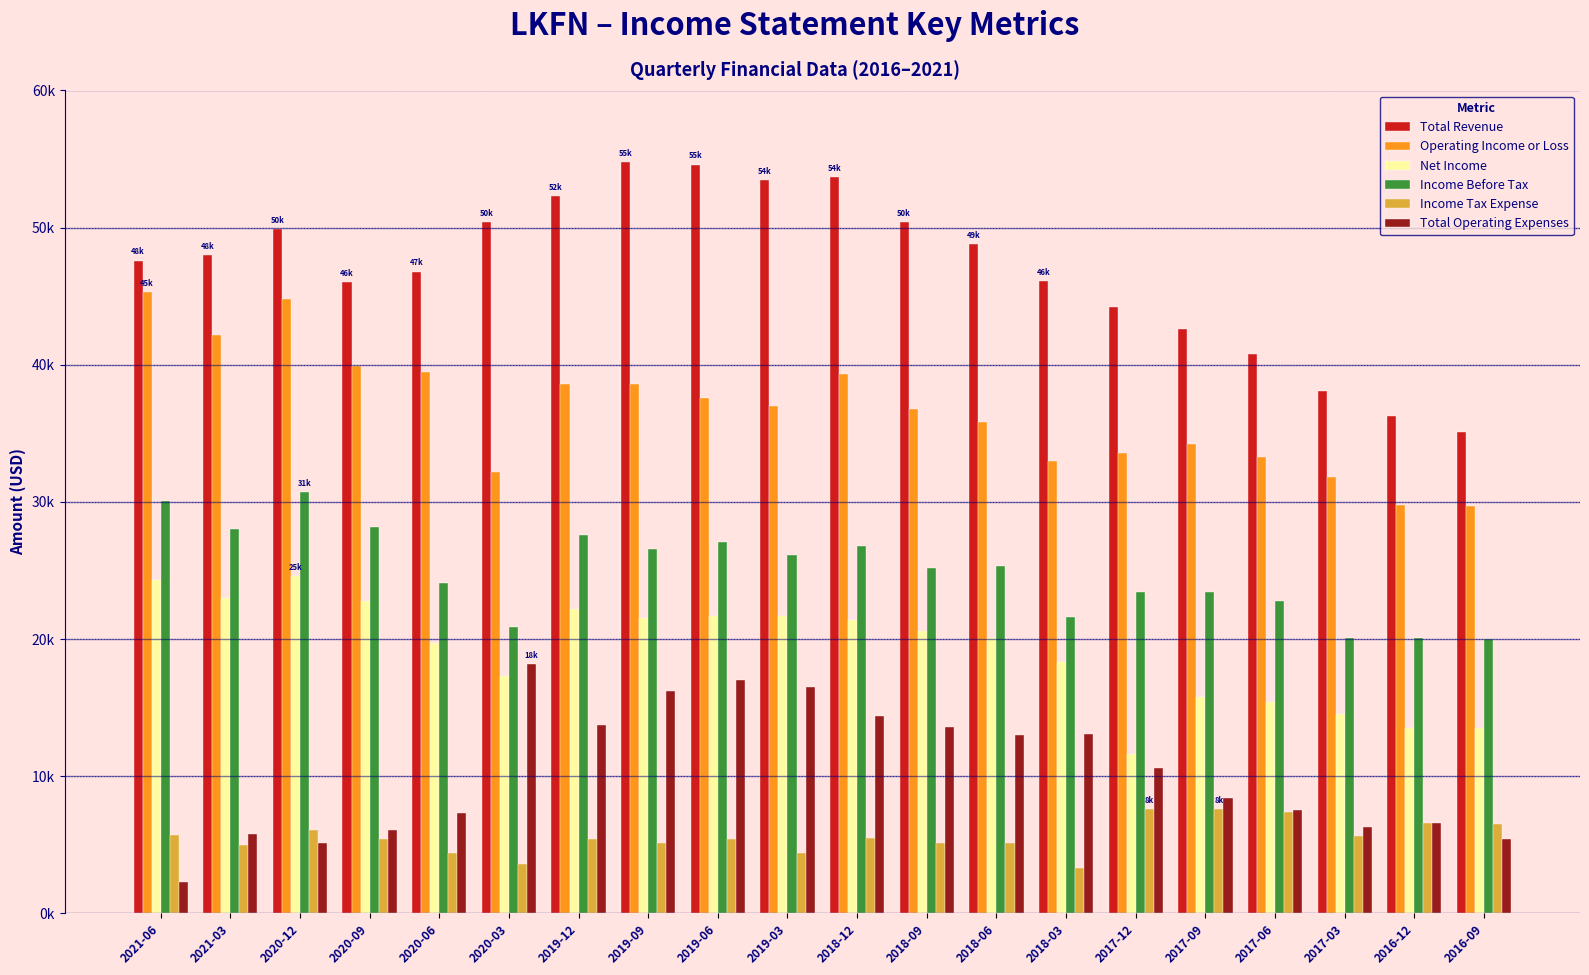

At which label does Operating Income or Loss first exceed 37000?

2021-06